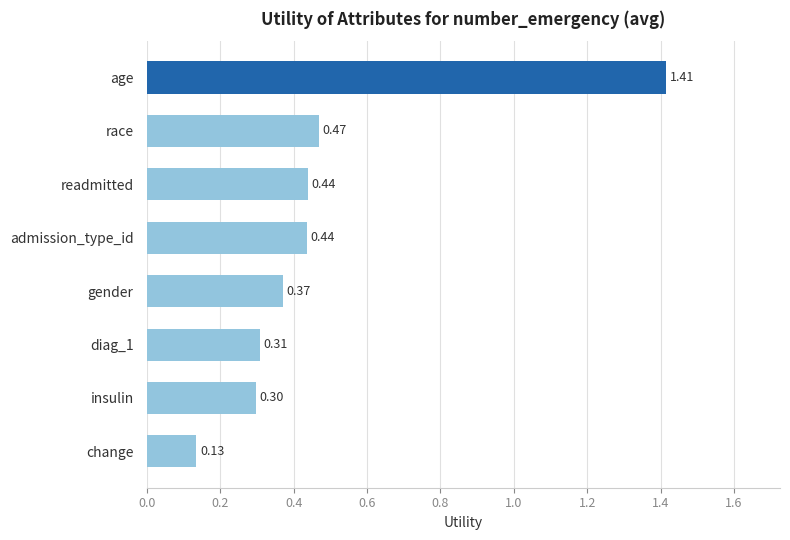

At which category does the chart reach its peak across all series?

age